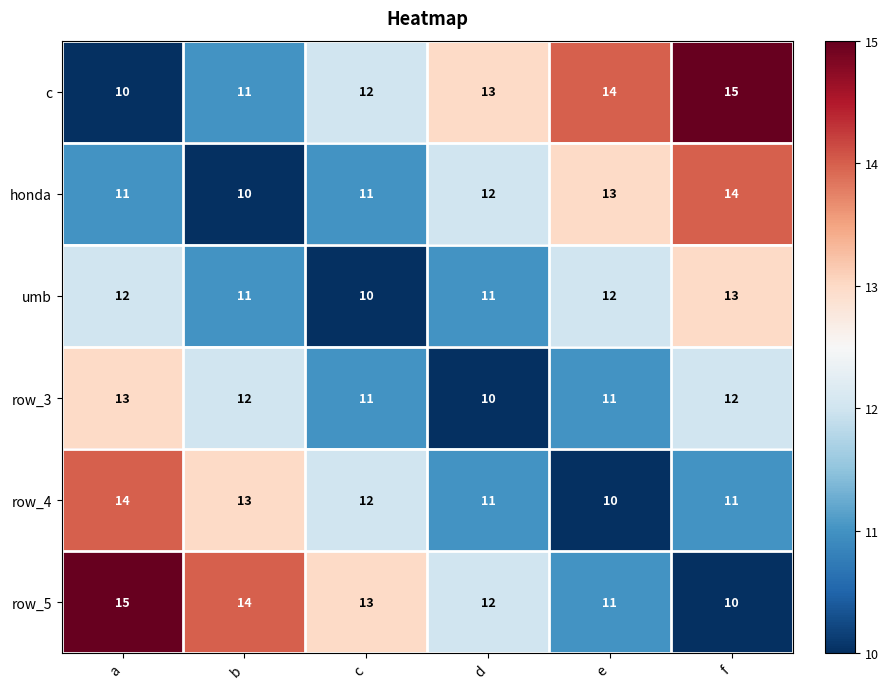

Where does the row_5 series first go above 13?

a